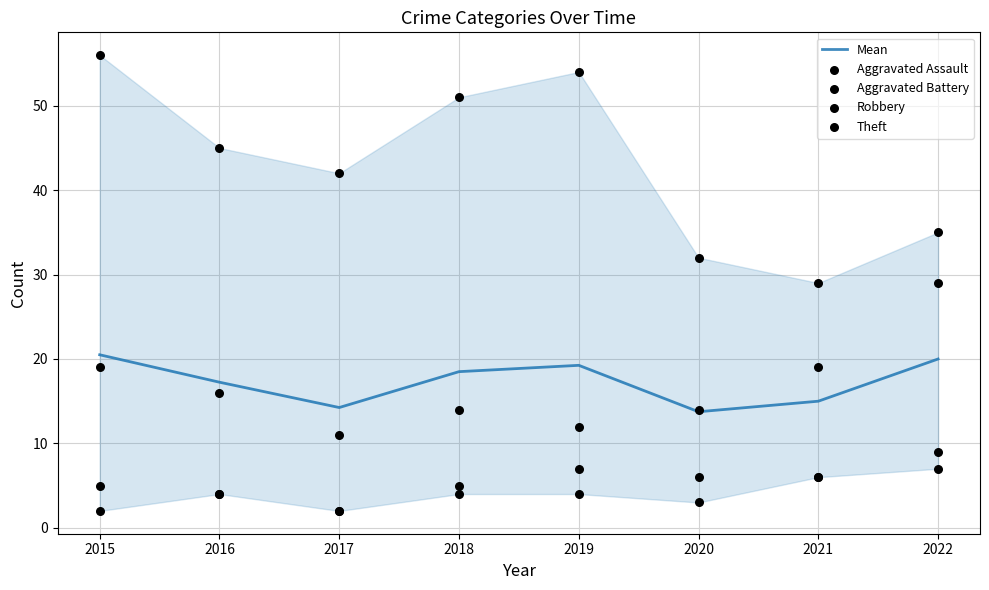

Which series has the widest spread of Y values?

Theft